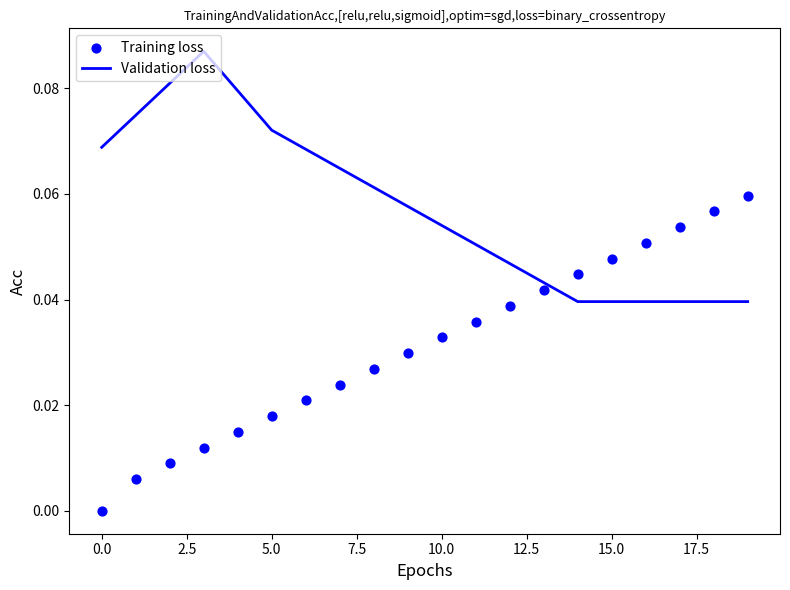

Which series has the largest Y range (max minus min)?

Training loss